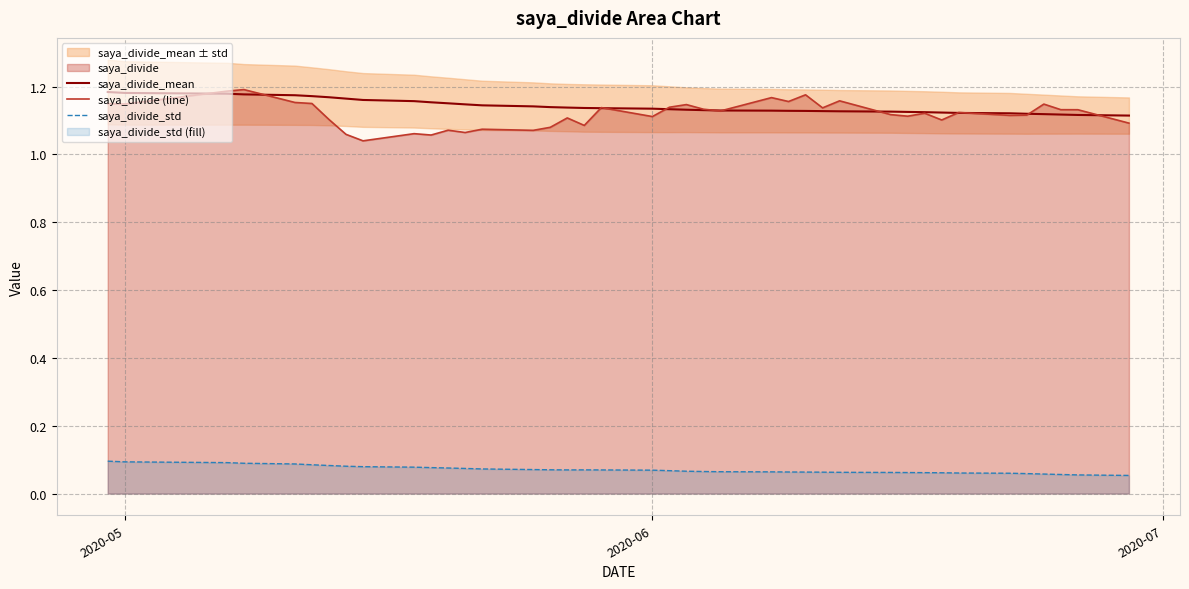

True or false: saya_divide_mean and saya_divide_std cross at least once.

False